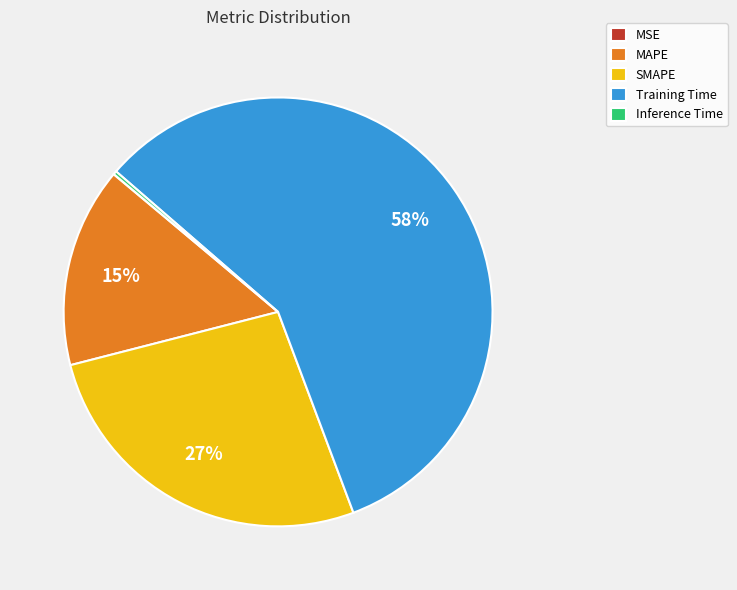

What is the largest slice in the pie chart?

Training Time